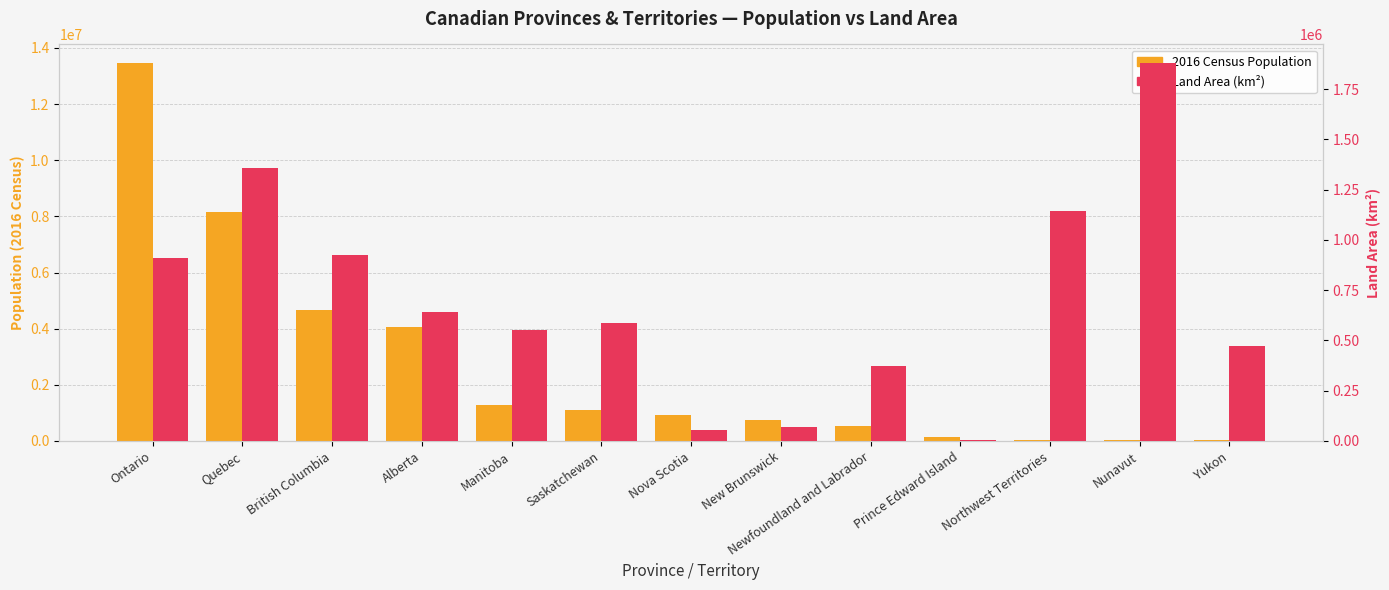

Are the bars grouped side by side (vs. stacked)?

Yes